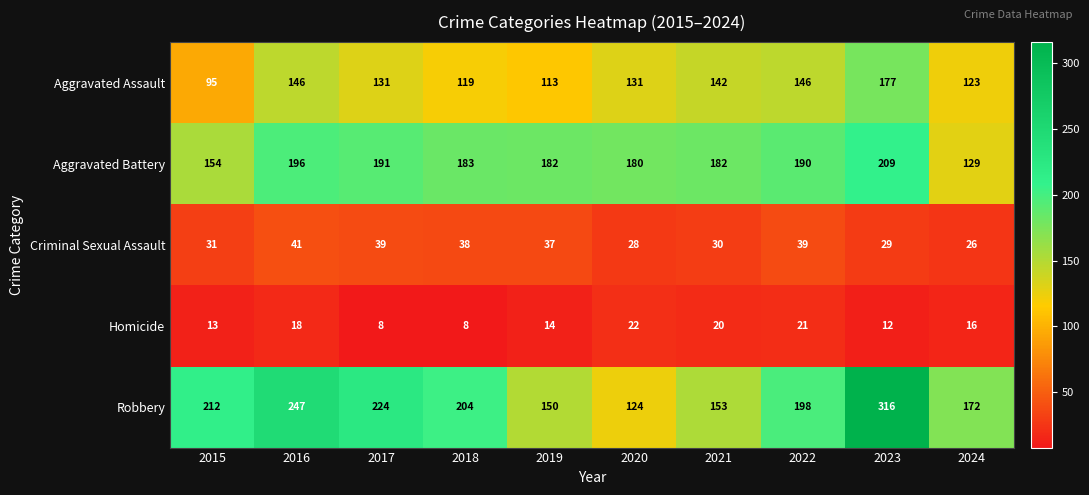

The Criminal Sexual Assault series shows 40 at 2023. True or false?

False